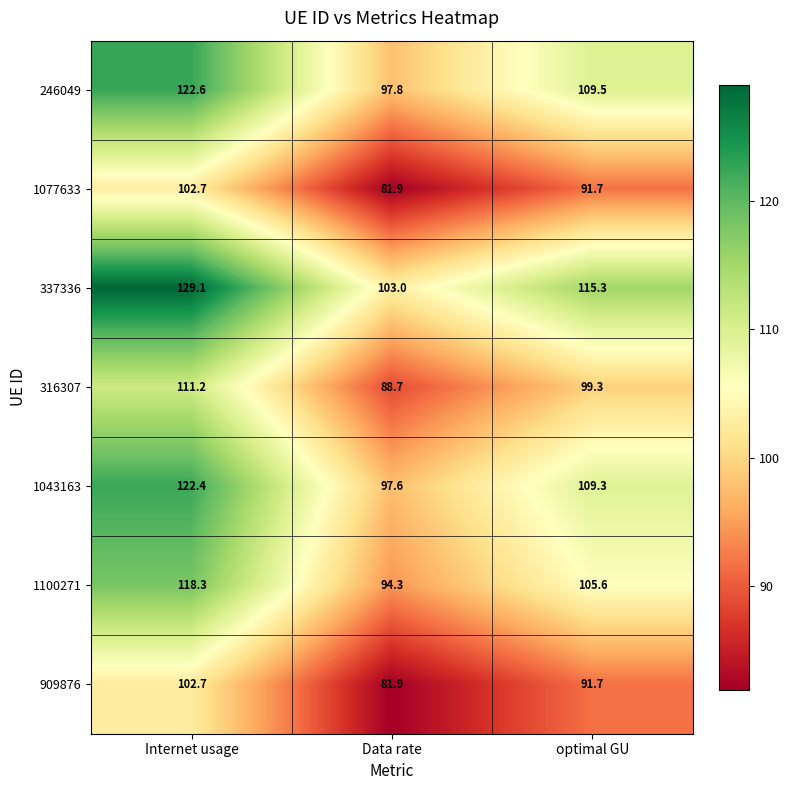

Reading left to right, extract all data points from this chart.

246049: Internet usage=122.6	Data rate=97.8	optimal GU=109.5
1077633: Internet usage=102.7	Data rate=81.9	optimal GU=91.7
337336: Internet usage=129.1	Data rate=103.0	optimal GU=115.3
316307: Internet usage=111.2	Data rate=88.7	optimal GU=99.3
1043163: Internet usage=122.4	Data rate=97.6	optimal GU=109.3
1100271: Internet usage=118.3	Data rate=94.3	optimal GU=105.6
909876: Internet usage=102.7	Data rate=81.9	optimal GU=91.7